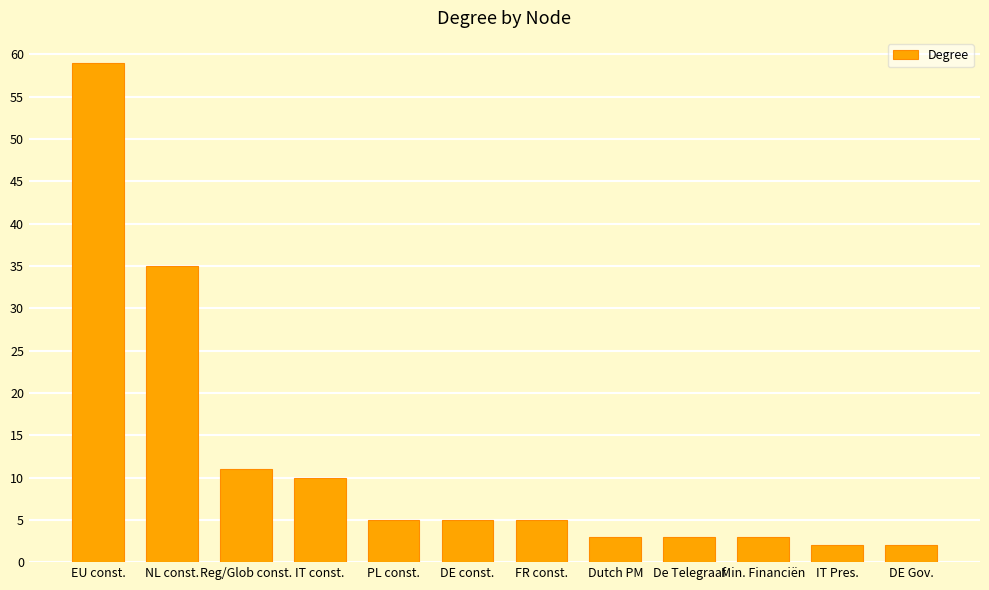

What is the difference between the maximum and minimum values?

57